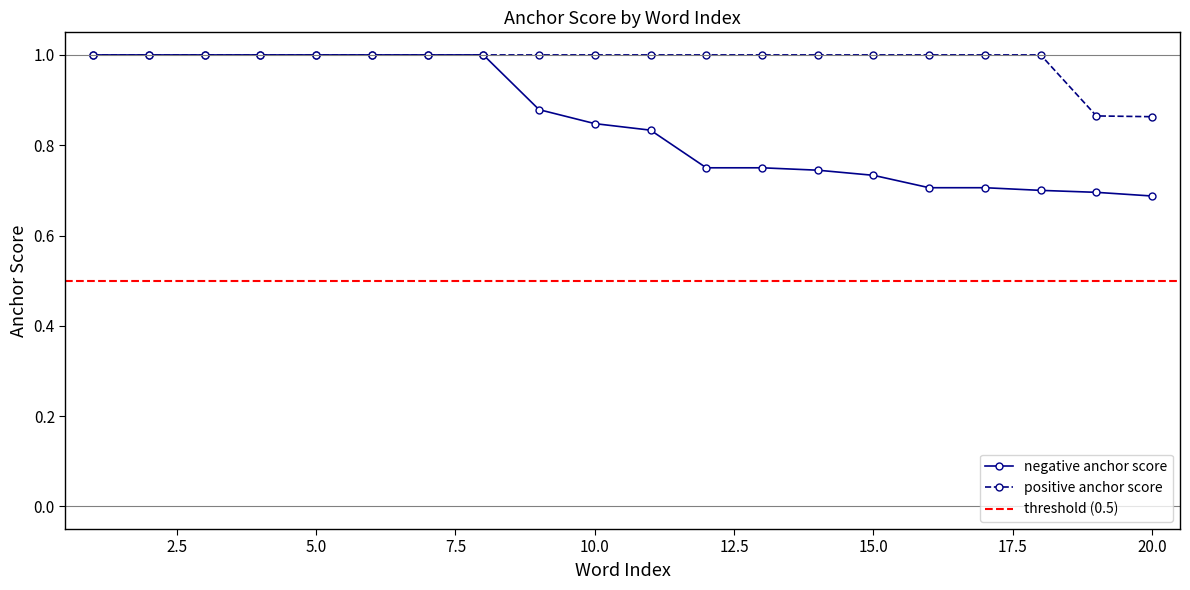

At how many categories does at least one series exceed 0?

20